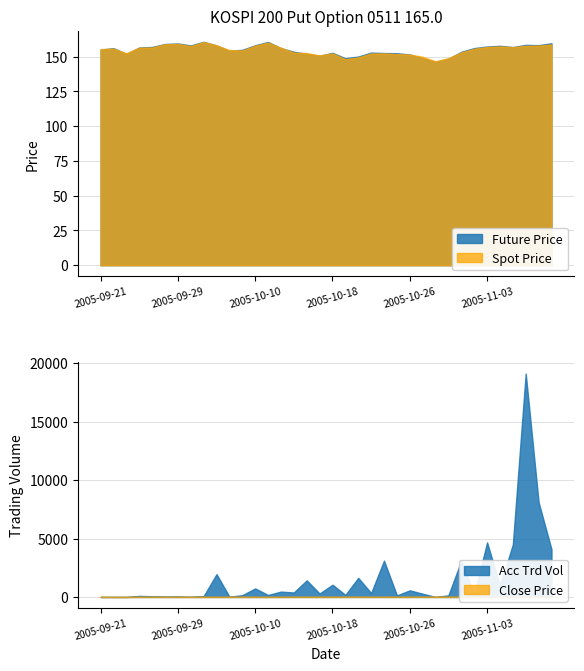

What is the sum of all ACC_TRDVOL values?

58115.0